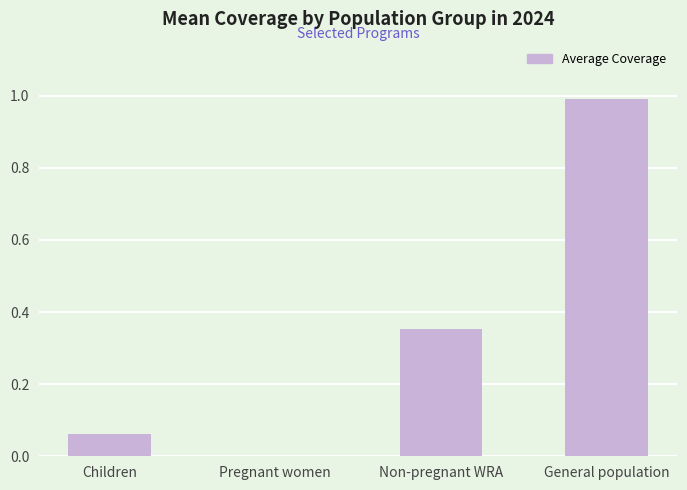

Is it true that the value at General population is 1.0?

True